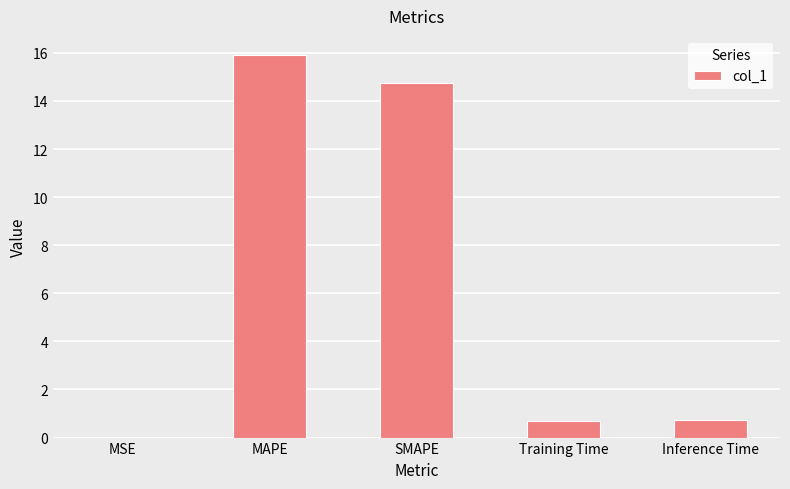

The value at MAPE is 25.8. True or false?

False